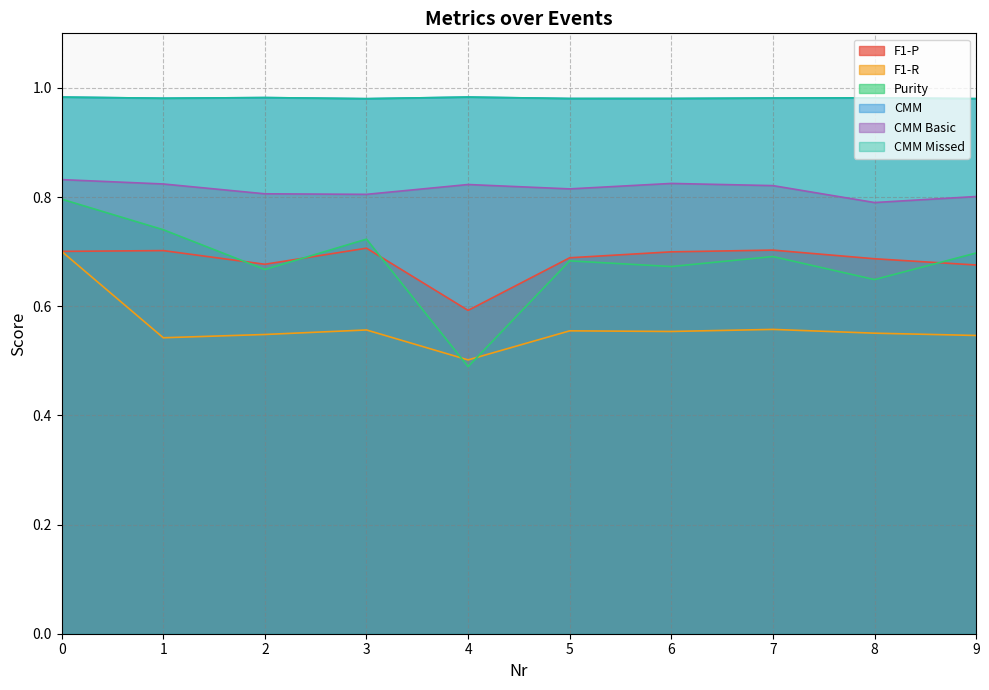

Read the CMM value at 1.

1.0